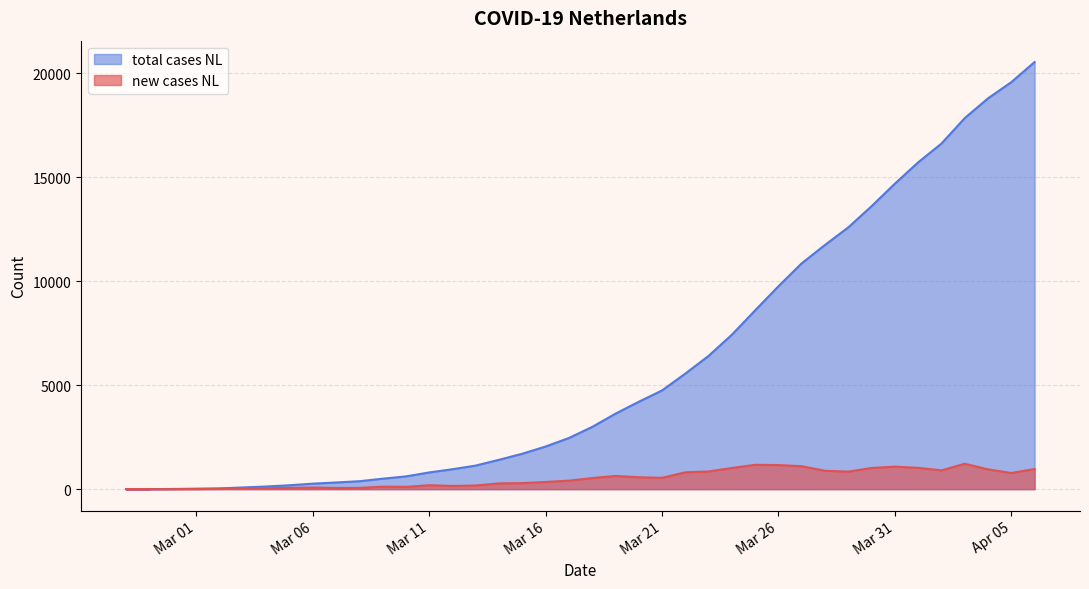

At which category is the sum across all series the highest?

2020-04-06